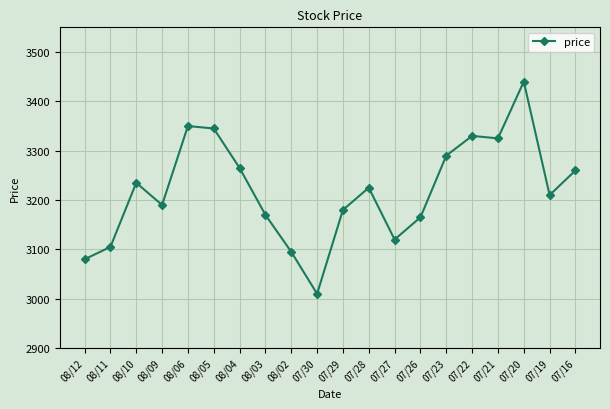

How many distinct data groups are displayed?

1